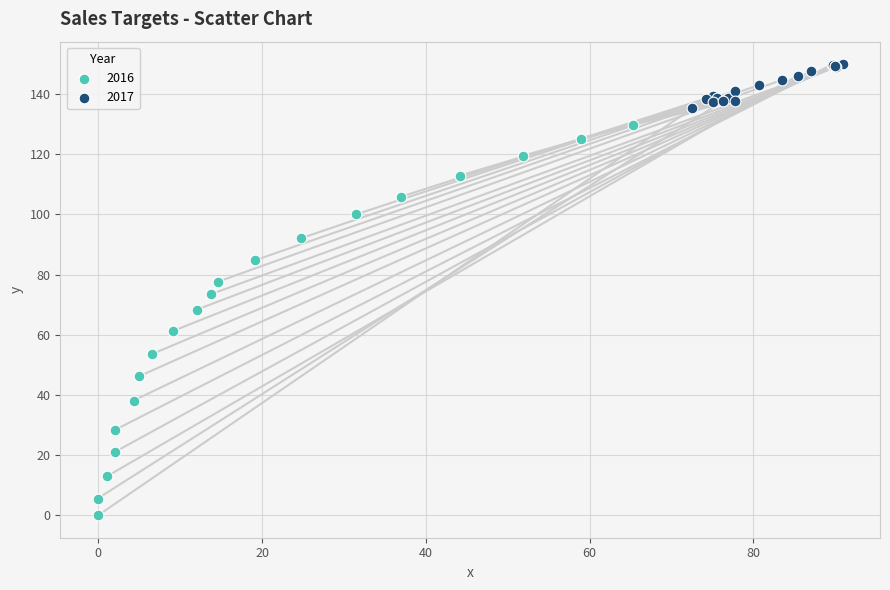

Which series has the widest spread of Y values?

2016